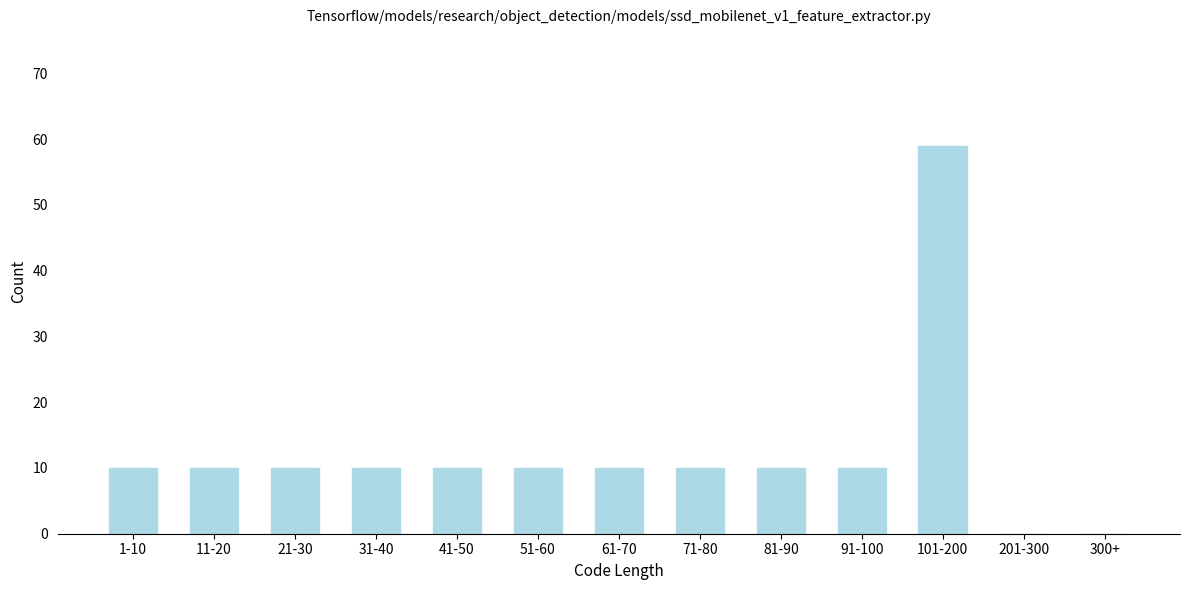

Reading right to left, what are all the values shown in this chart?

300+=0	201-300=0	101-200=59	91-100=10	81-90=10	71-80=10	61-70=10	51-60=10	41-50=10	31-40=10	21-30=10	11-20=10	1-10=10